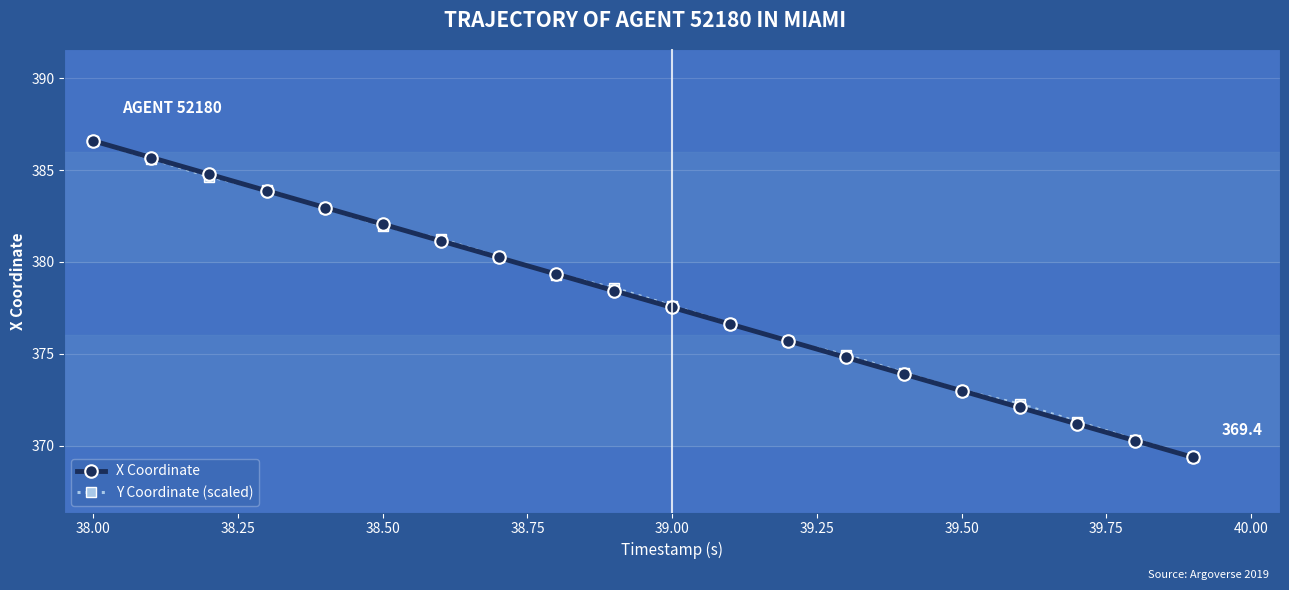

How many lines are shown in the chart?

2